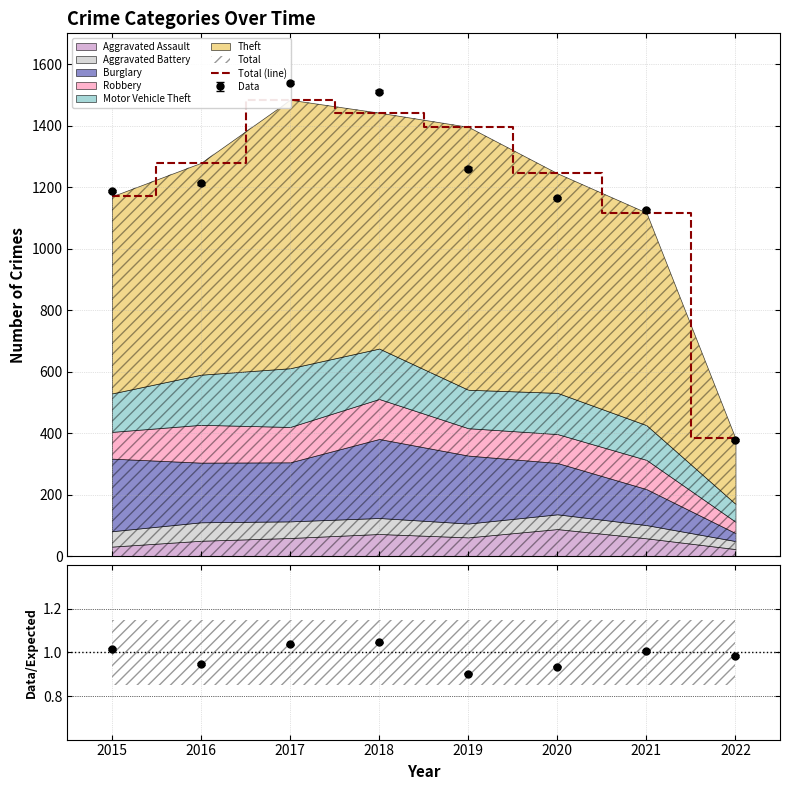

What is the difference between the values at 2015 and 2017?

314